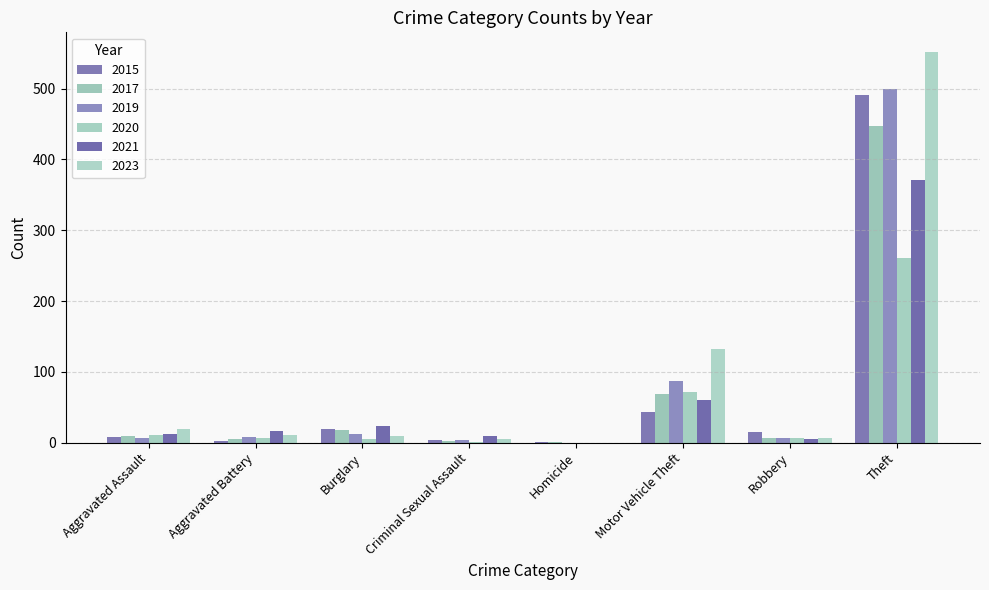

Is the value of 2017 at Motor Vehicle Theft greater than the value of 2021 at Aggravated Assault?

Yes